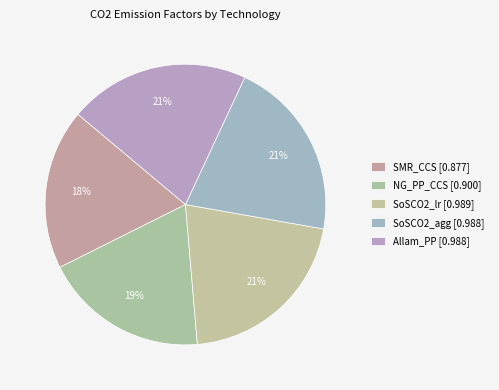

To the nearest percent, what is the combined percentage of SoSCO2_lr and Allam_PP?

42%